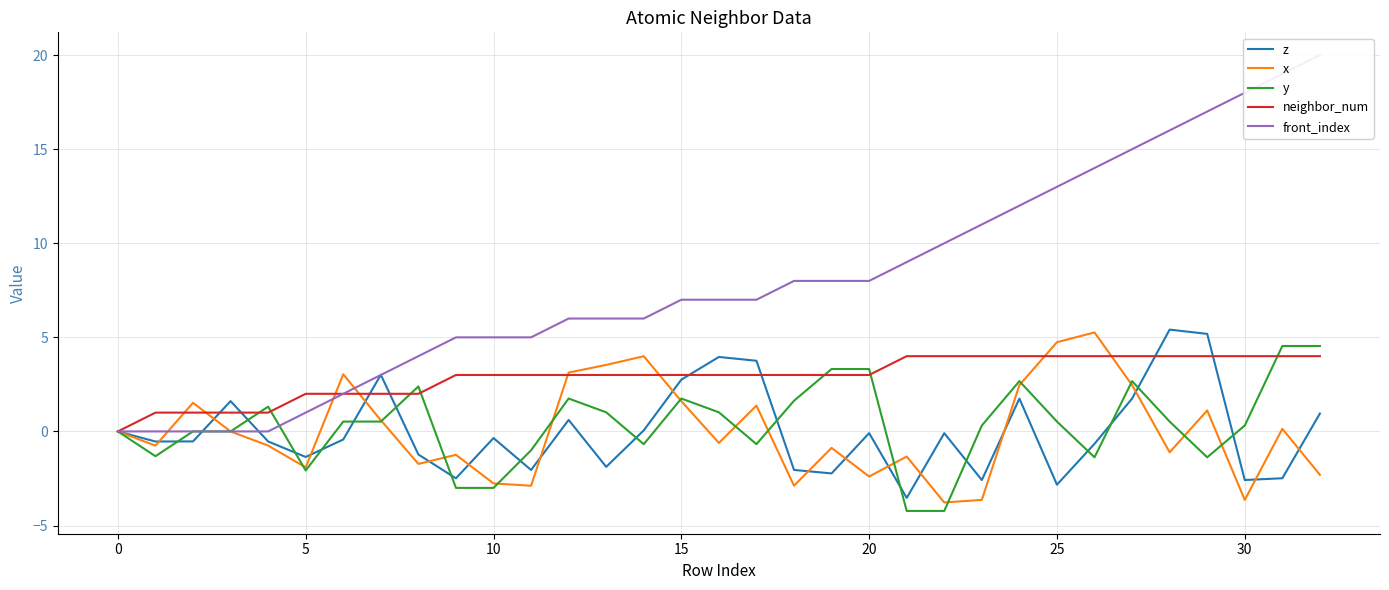

What are all the series names shown in the legend?

z, x, y, neighbor_num, front_index